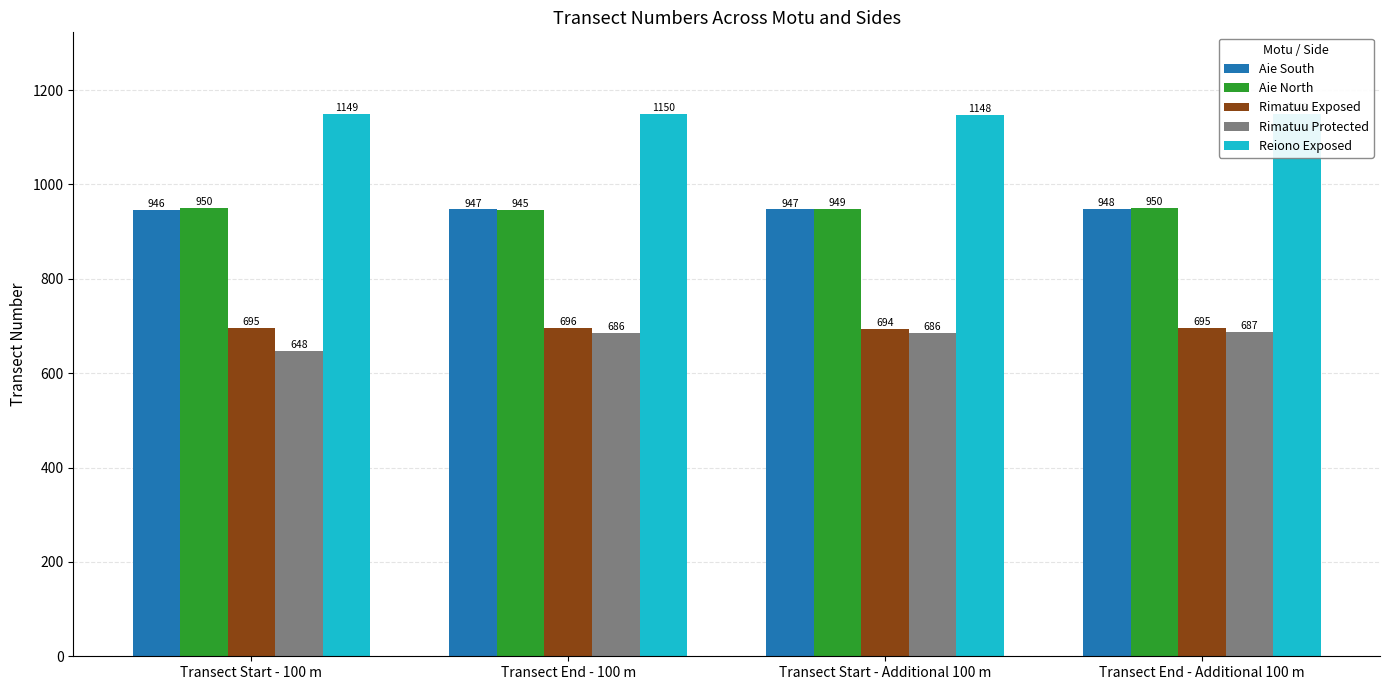

What is the minimum value shown in the chart?

648